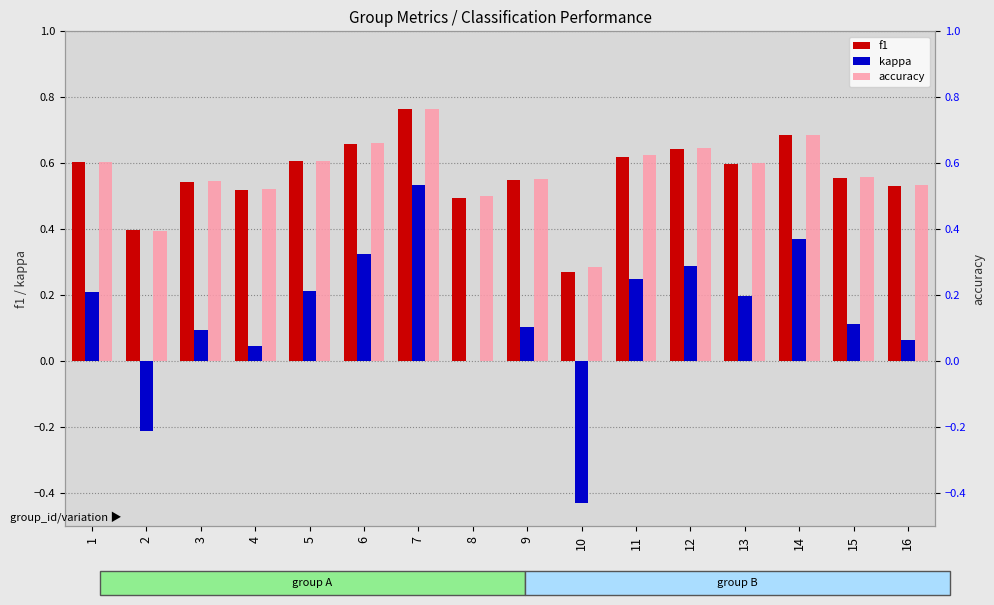

What value does the accuracy series have at 9?

0.6